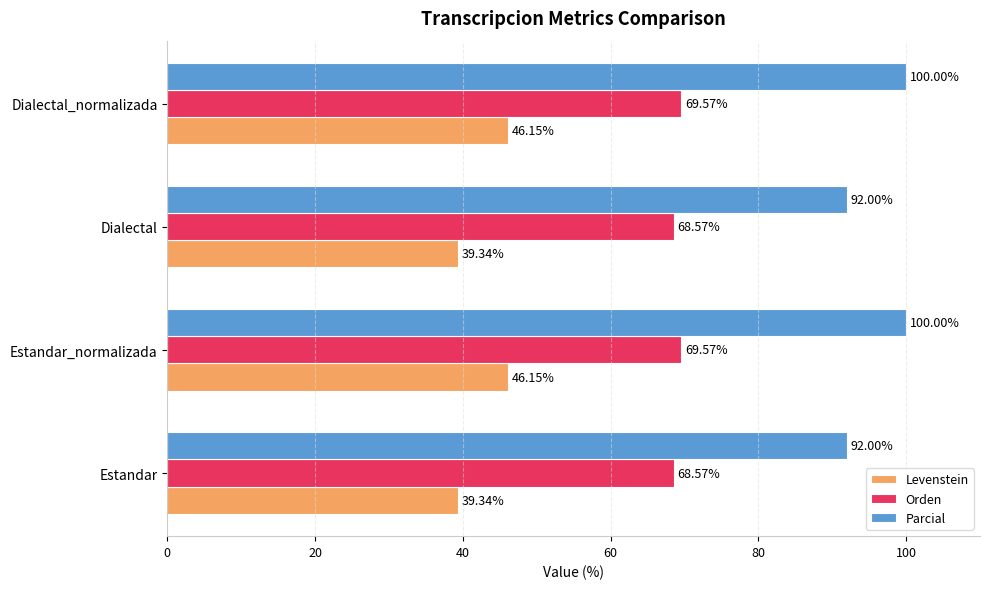

At how many categories does at least one series exceed 51?

4